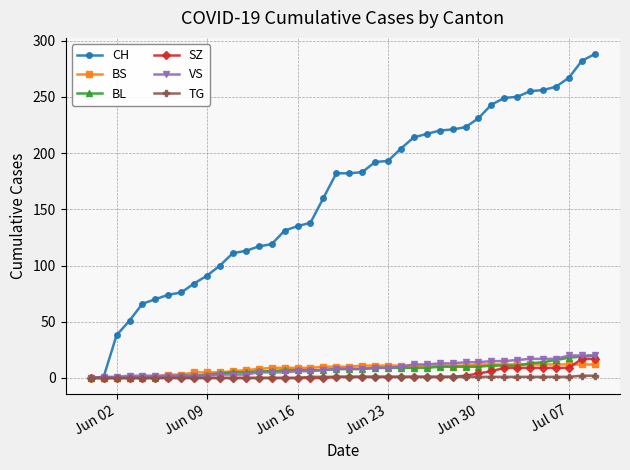

Which series has the largest total across all categories?

CH